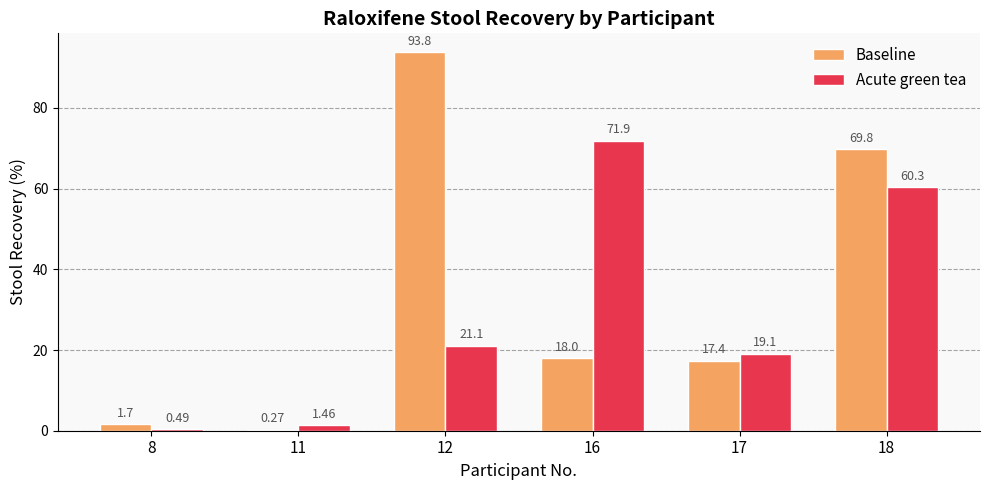

How many categories are shown in the chart?

6